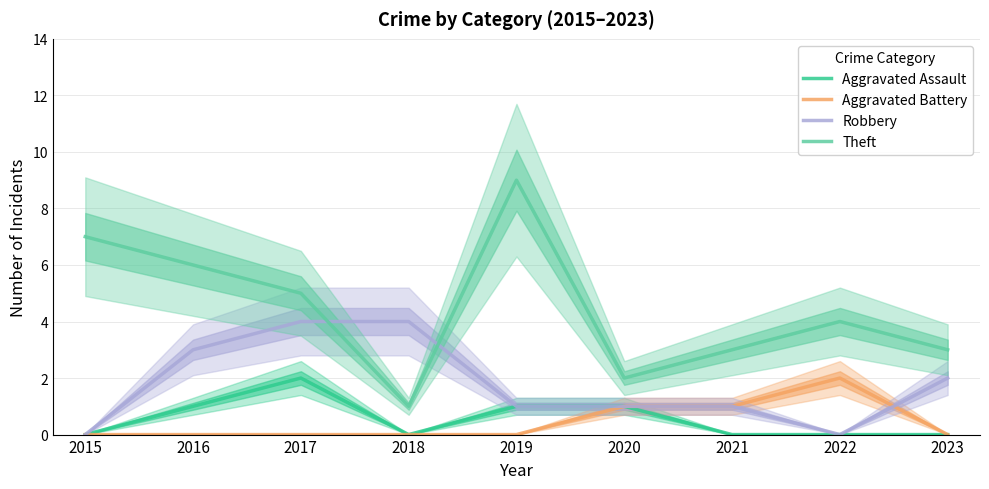

At which category does Aggravated Battery reach its first local peak?

2022